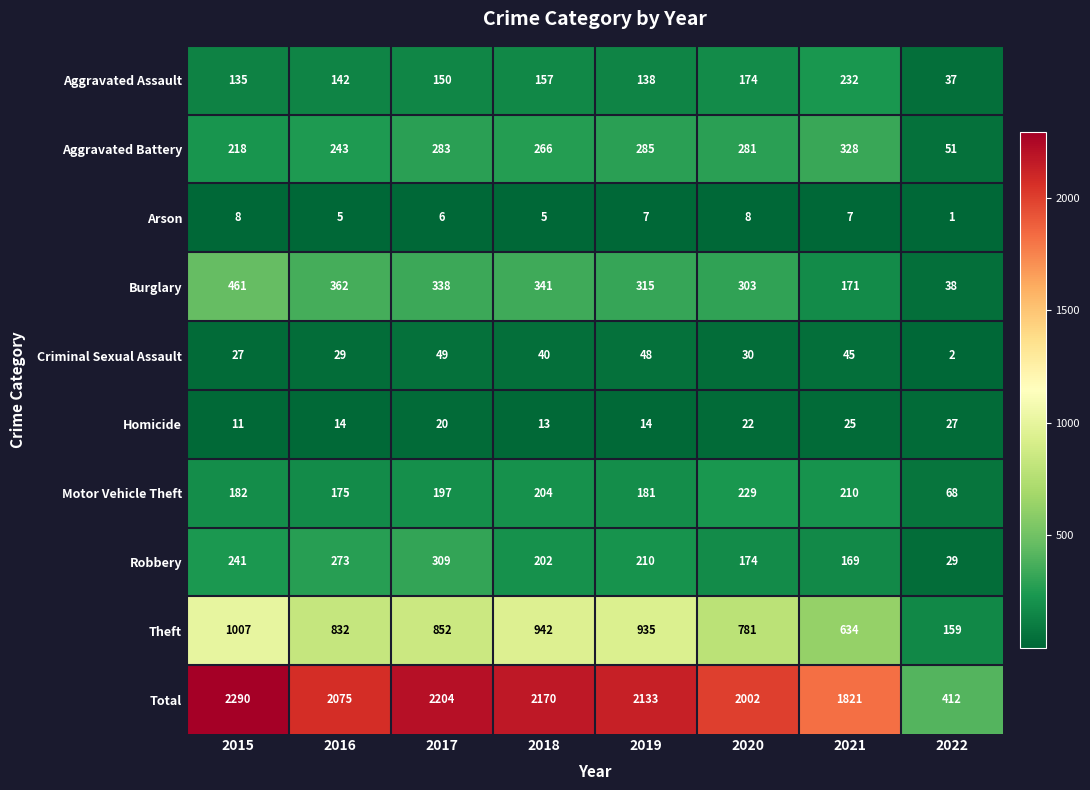

What is the approximate value of Motor Vehicle Theft at 2017?

197